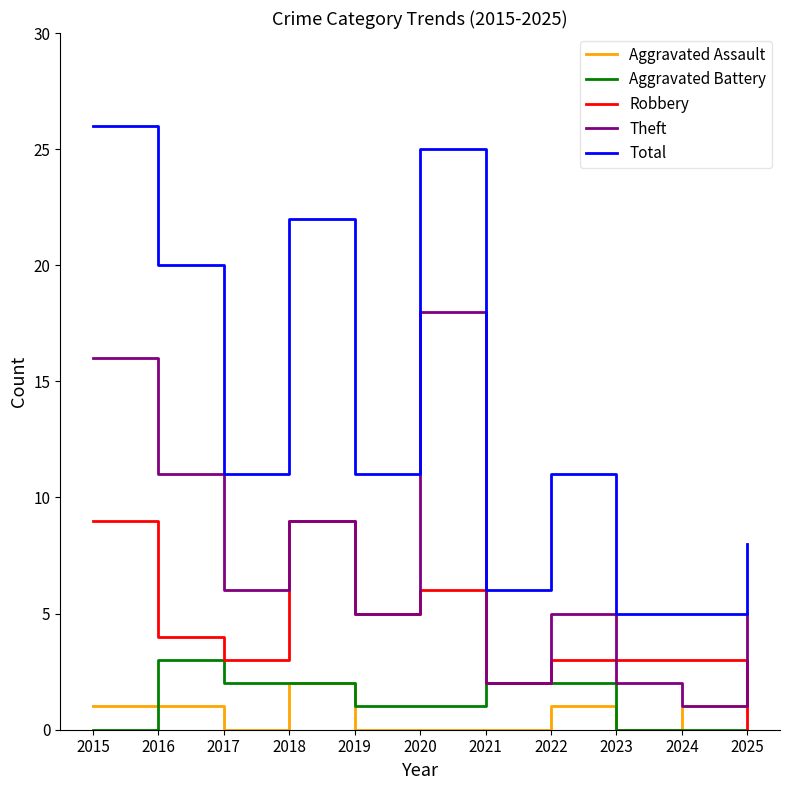

True or false: Theft and Total cross at least once.

False